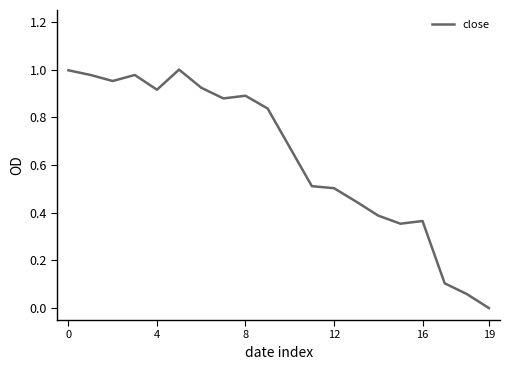

What is the greatest value displayed?

1.0